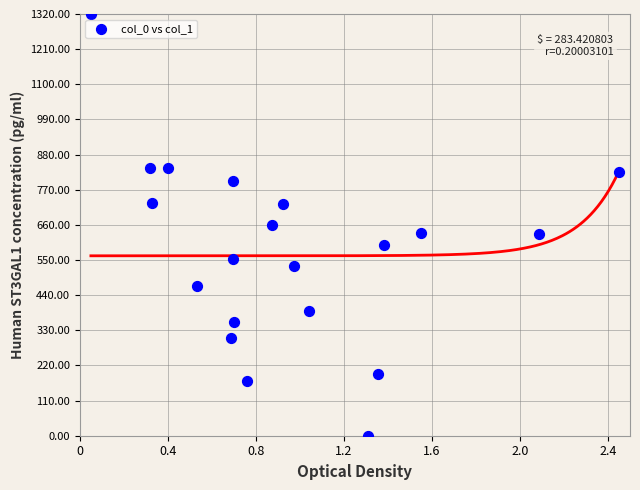

What is the range of X values (max minus min)?

2.4